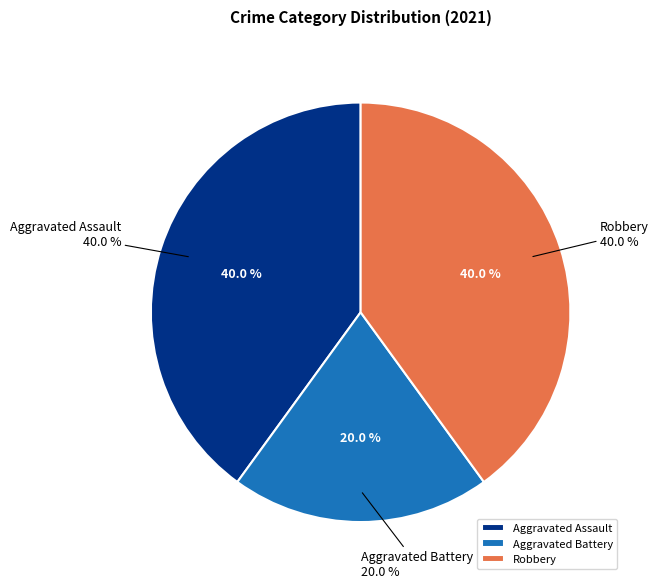

Rank the categories by value from highest to lowest.

Aggravated Assault, Robbery, Aggravated Battery